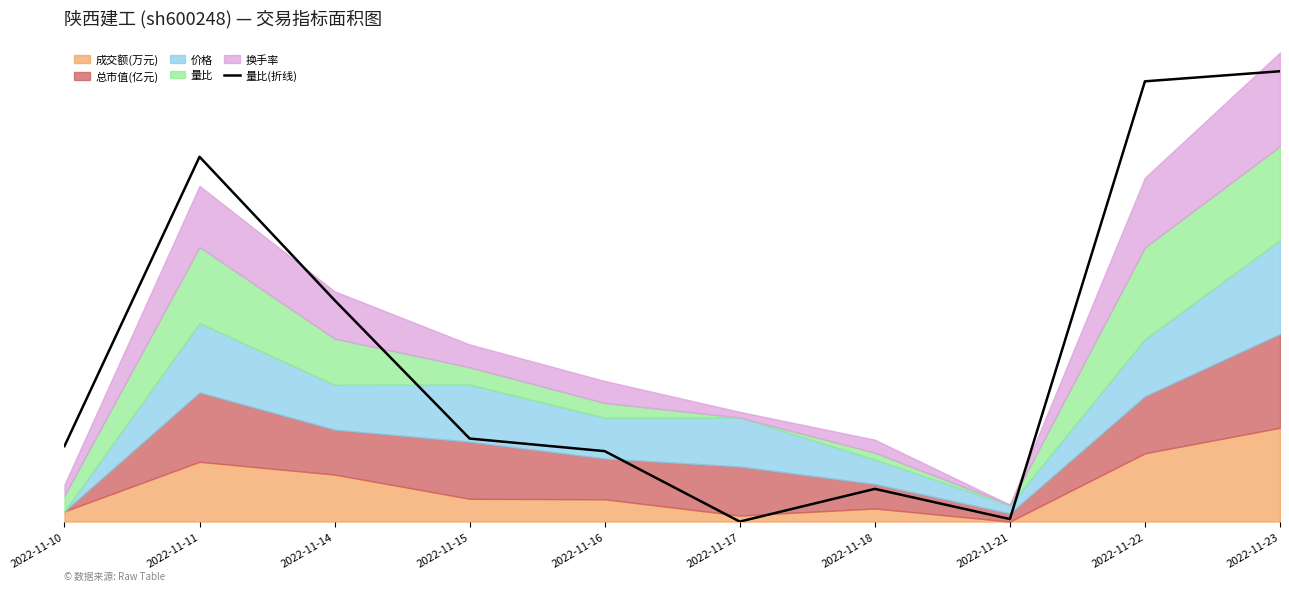

How many points are higher than both their immediate neighbors (excluding endpoints)?

2